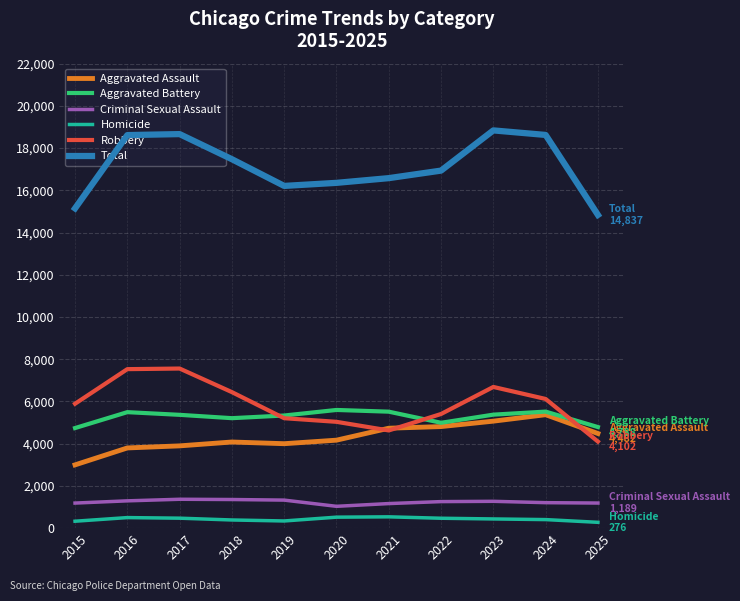

What is the highest value of the Aggravated Battery series?

5598